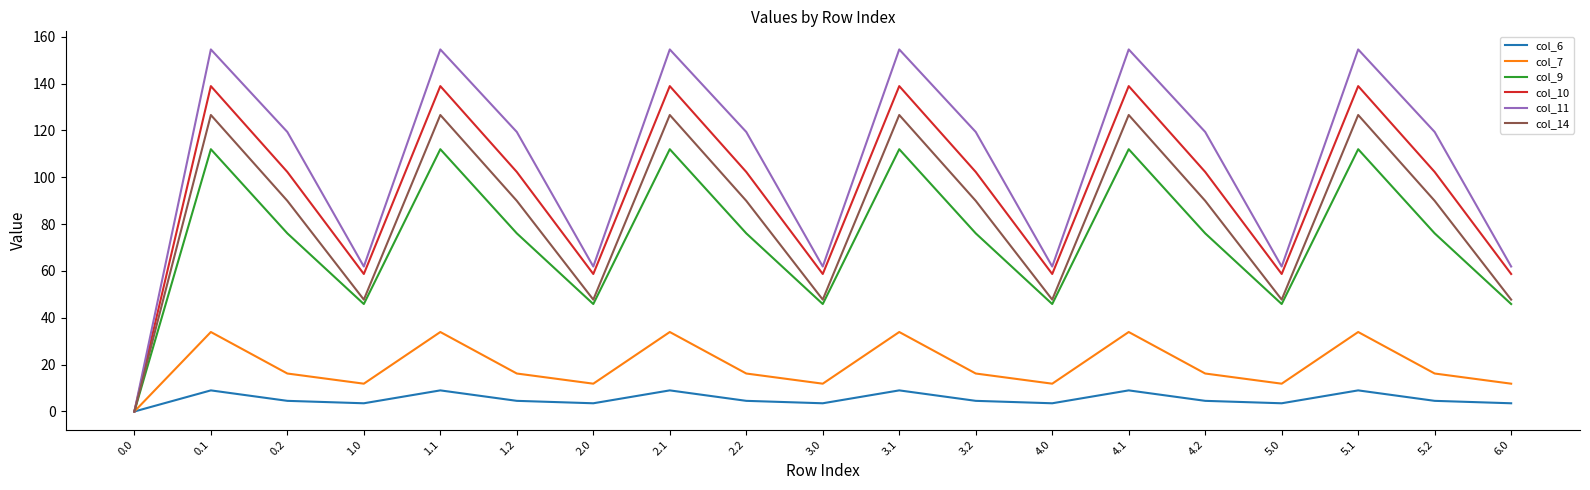

The col_14 series shows 36.7 at 4.2. True or false?

False